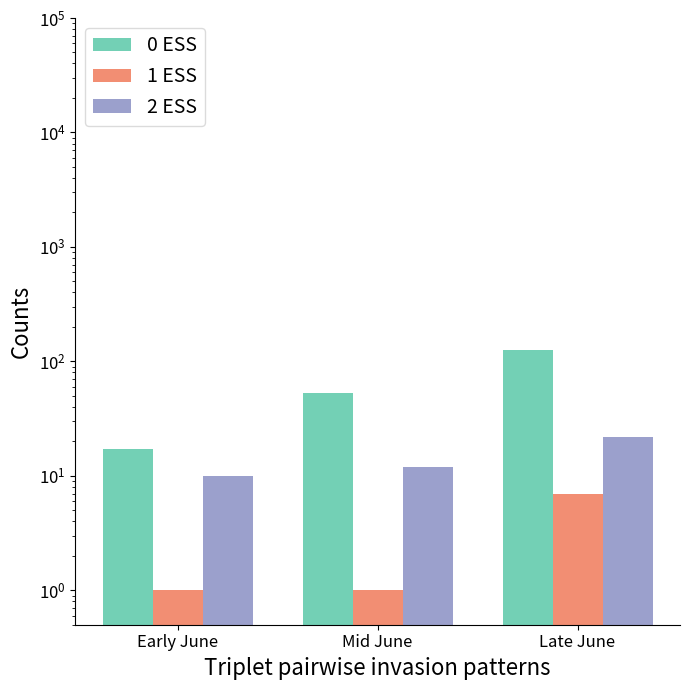

What is the label of the 2nd bar from the left?

Mid June